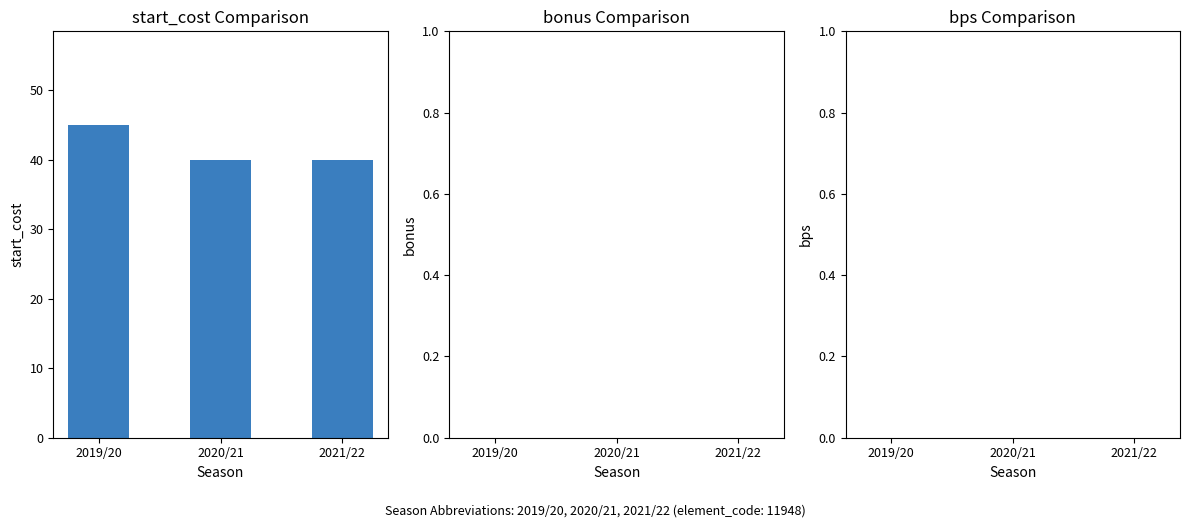

Are the bars horizontal?

No